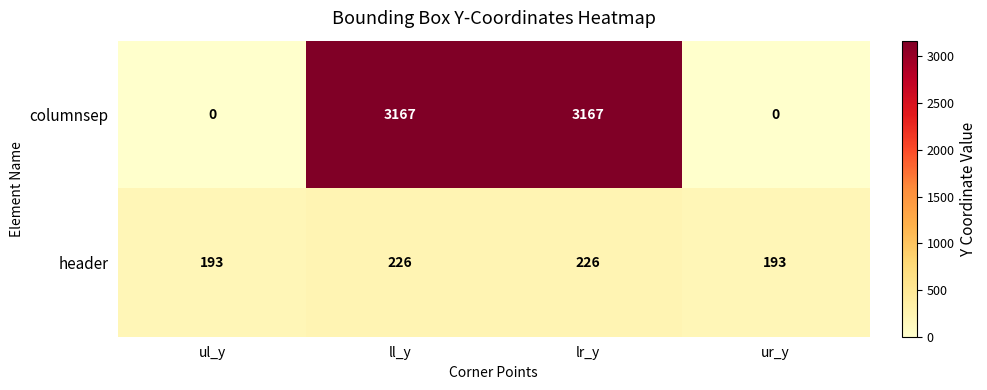

Reading left to right, extract all data points from this chart.

columnsep: 0	3167	3167	0
header: 193	226	226	193